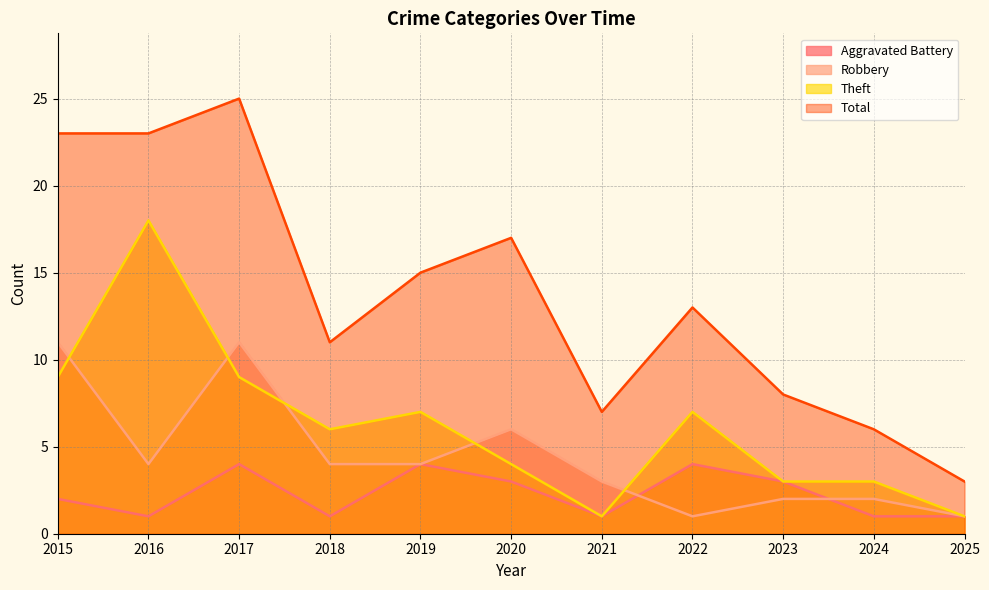

Reading right to left, transcribe all the data shown in this chart.

Aggravated Battery: 2025=1	2024=1	2023=3	2022=4	2021=1	2020=3	2019=4	2018=1	2017=4	2016=1	2015=2
Robbery: 2025=1	2024=2	2023=2	2022=1	2021=3	2020=6	2019=4	2018=4	2017=11	2016=4	2015=11
Theft: 2025=1	2024=3	2023=3	2022=7	2021=1	2020=4	2019=7	2018=6	2017=9	2016=18	2015=9
Total: 2025=3	2024=6	2023=8	2022=13	2021=7	2020=17	2019=15	2018=11	2017=25	2016=23	2015=23